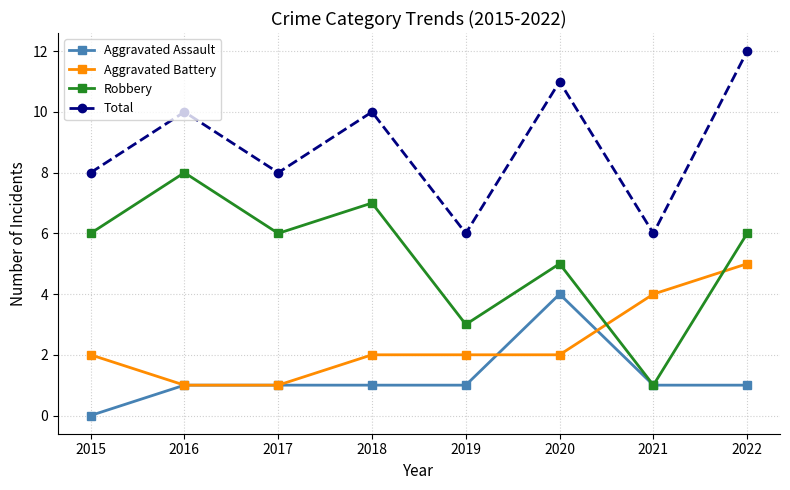

Read the Robbery value at 2018.

7